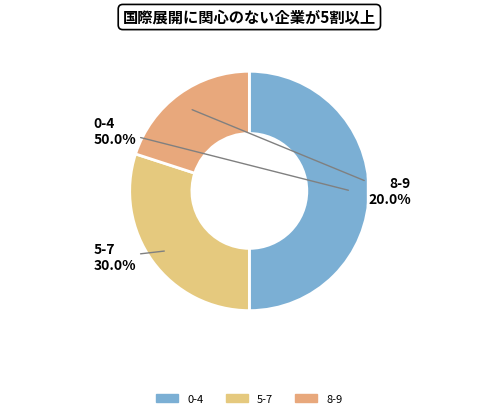

Count the number of slices in the pie.

3